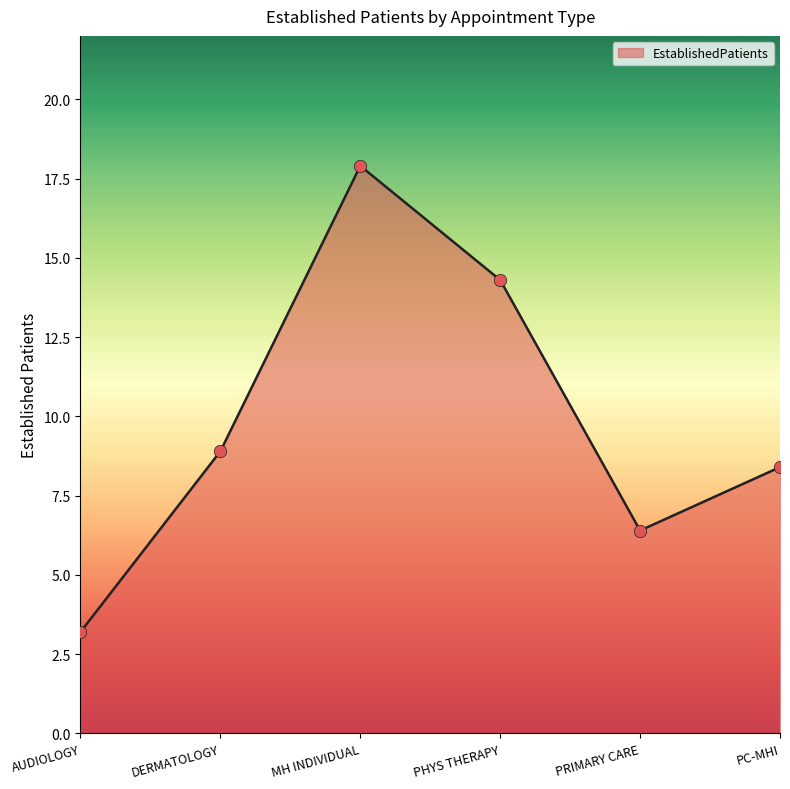

What is the ratio of the value at DERMATOLOGY to the value at MH INDIVIDUAL?

0.5